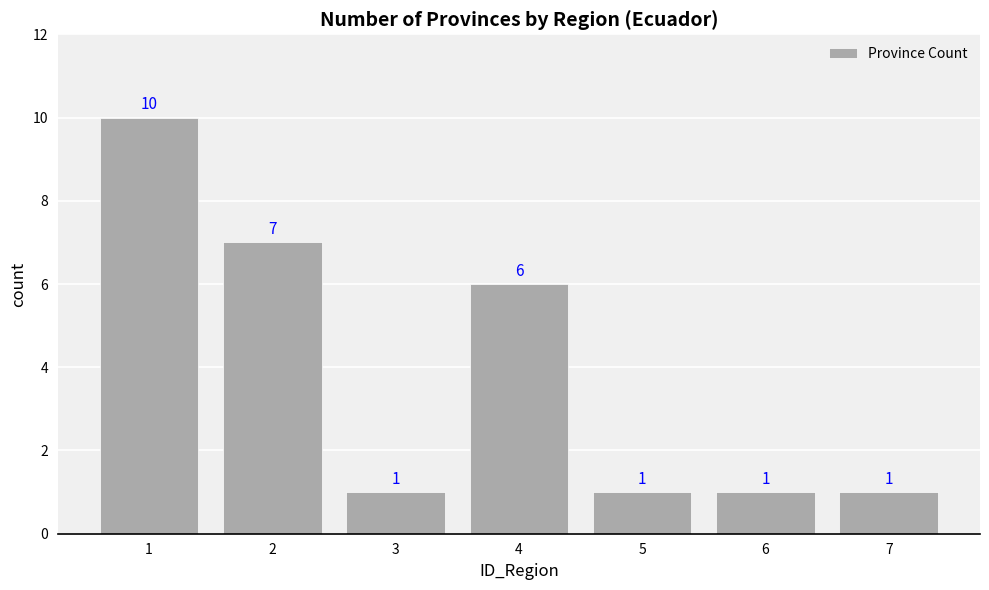

What is the change in value from 4 to 5?

-5